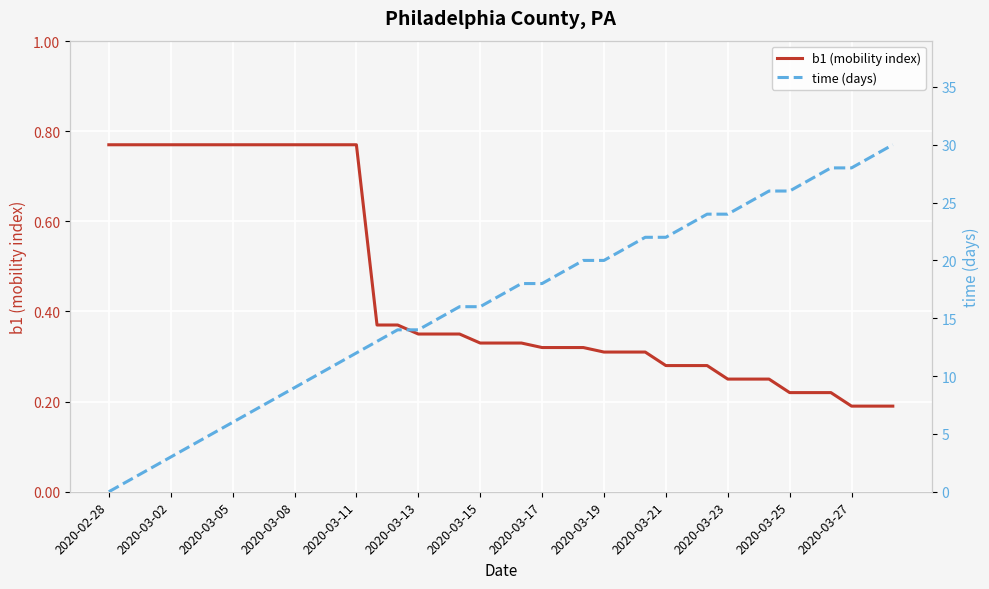

What are all the series names shown in the legend?

b1 (mobility index), time (days)